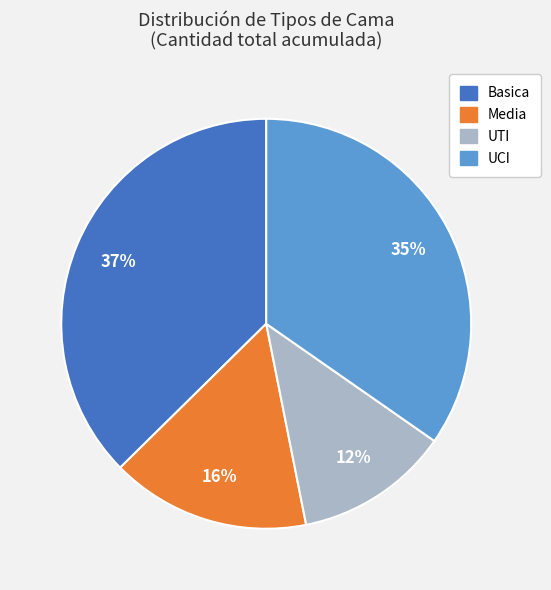

Is there a majority slice in this chart?

No